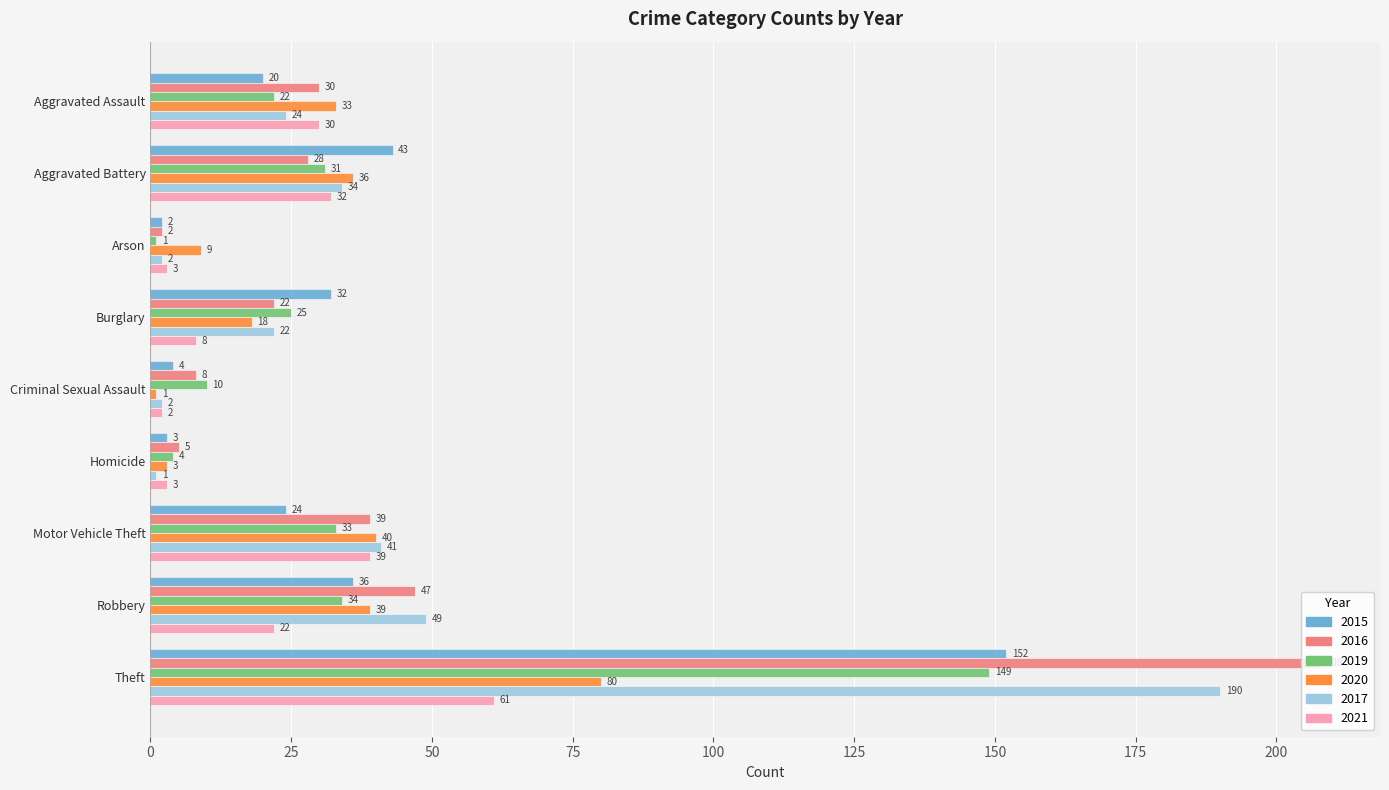

The 2017 series shows 64 at Motor Vehicle Theft. True or false?

False